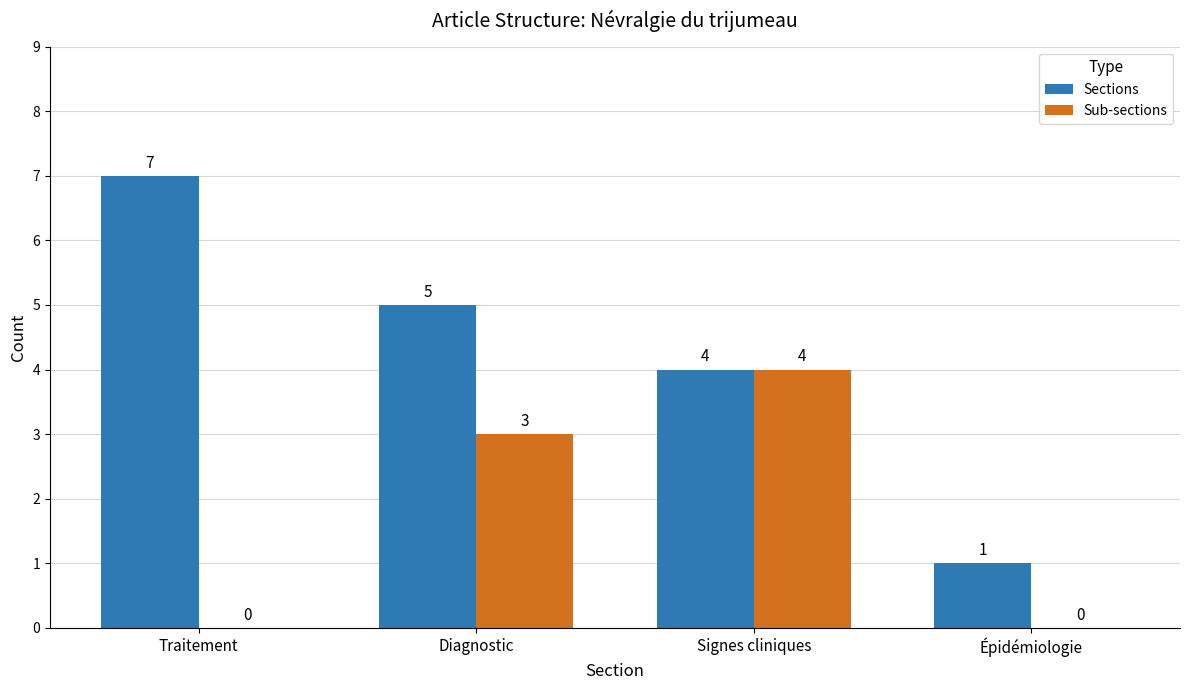

How many Sections values are between 4 and 7?

3